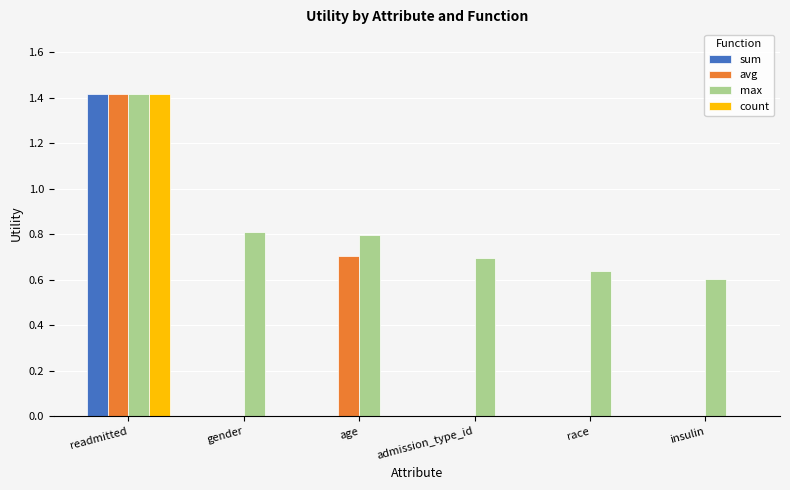

How many distinct data groups are displayed?

4